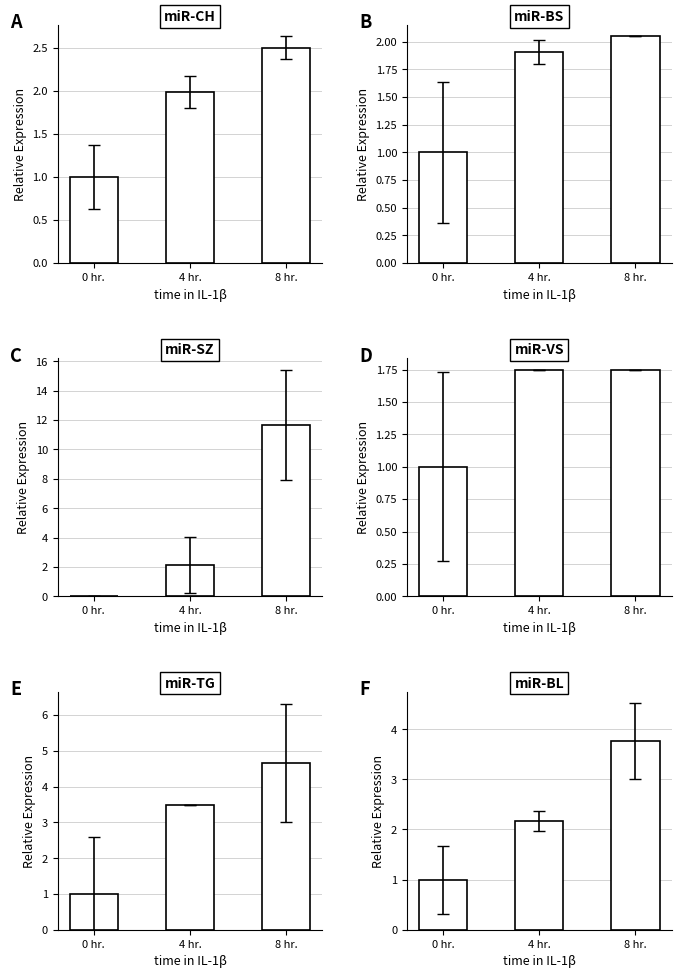

What is the minimum value for BL?

1.0